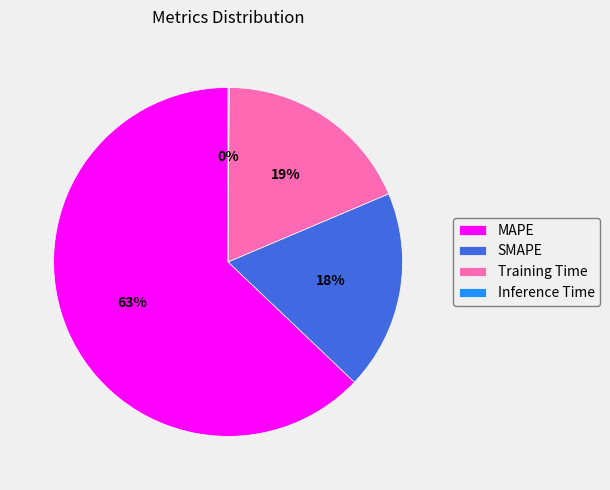

What is the majority slice?

MAPE